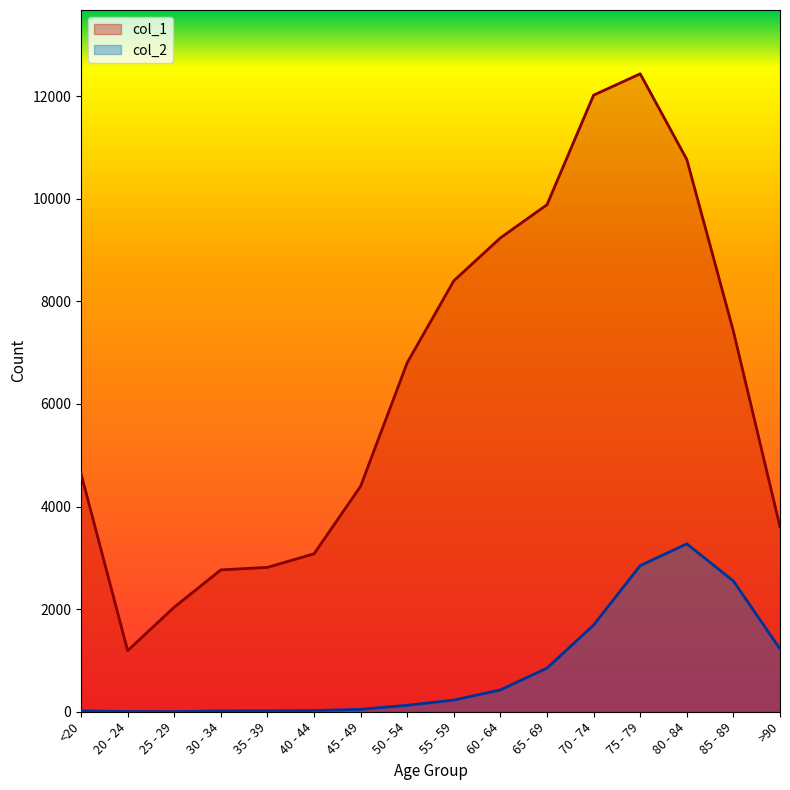

True or false: col_2 has a value of 126 at 50 - 54.

True